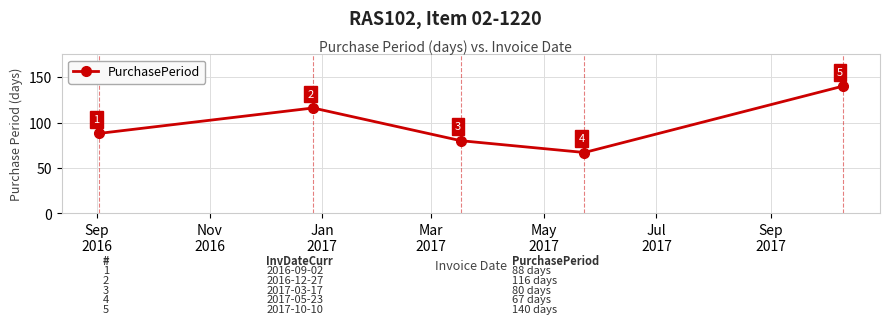

What is the sum of all values?

491